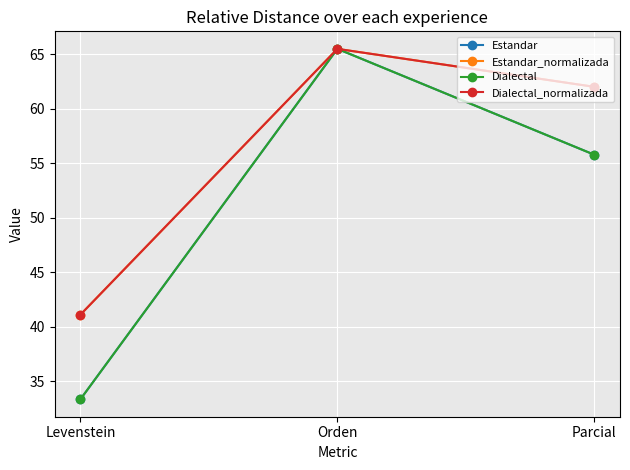

Does the chart have visible grid lines?

Yes